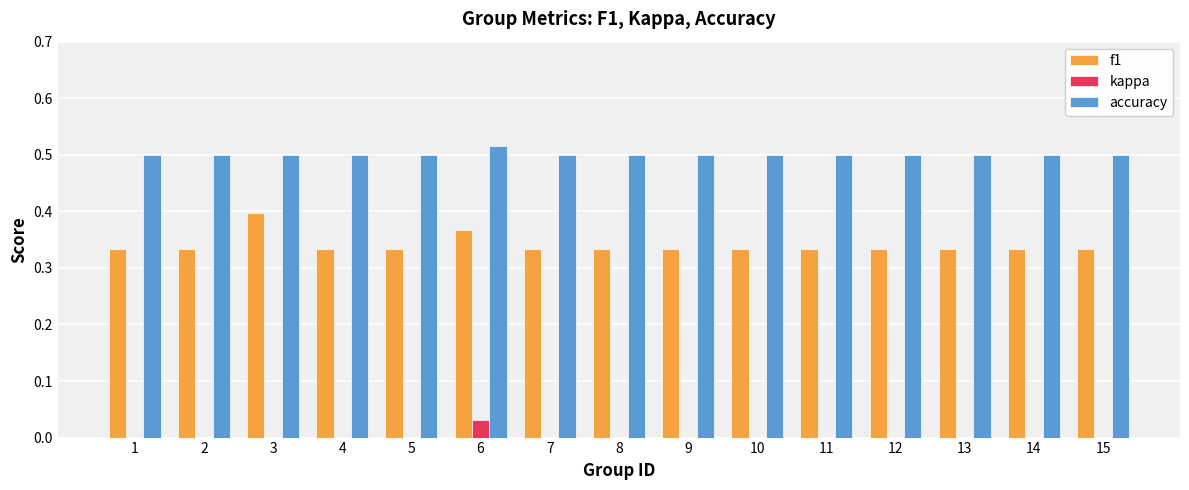

What is the sum of all accuracy values?

7.5